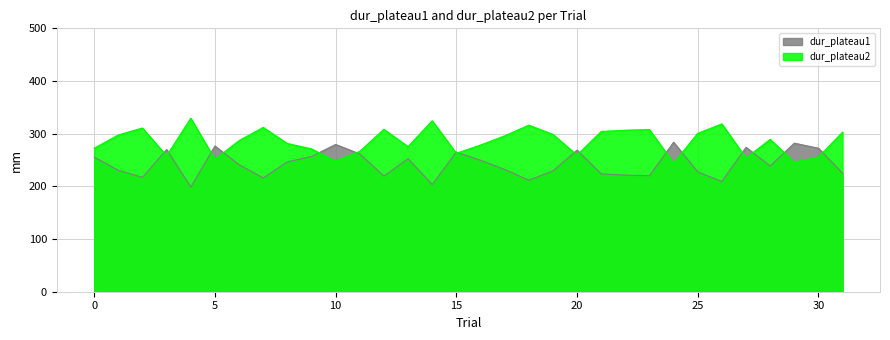

Is the value of dur_plateau1 at 24 greater than the value of dur_plateau2 at 12?

No